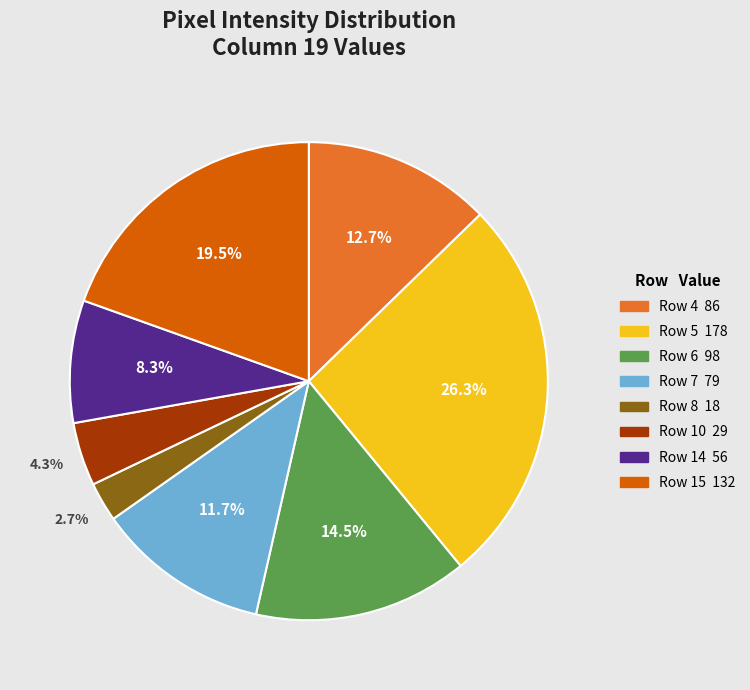

Is there any slice that represents more than half of the pie?

No